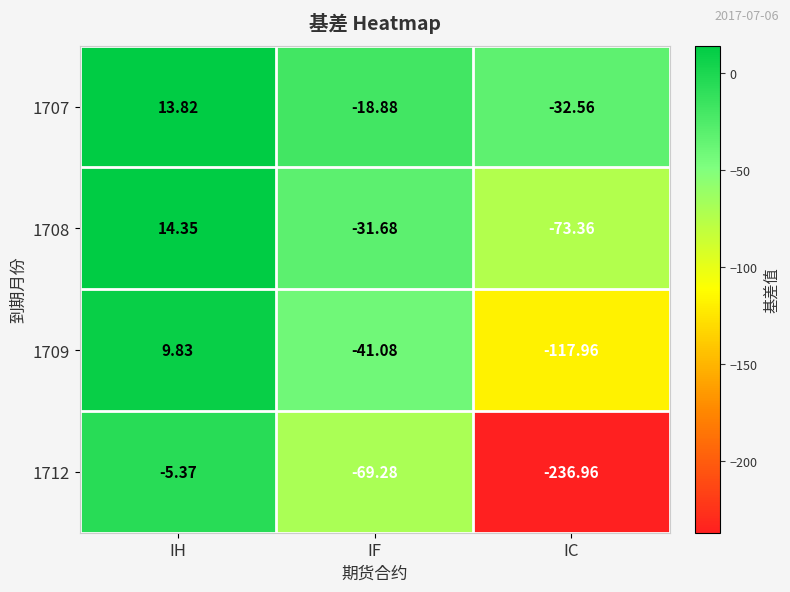

Rank the series by their average value, from lowest to highest.

1712, 1709, 1708, 1707